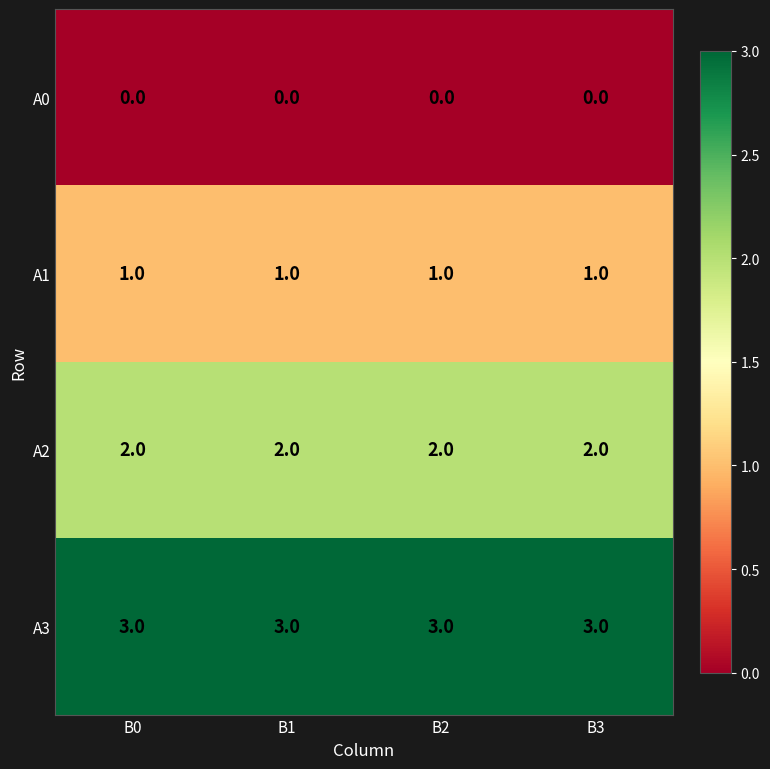

Count the number of categories in the chart.

4